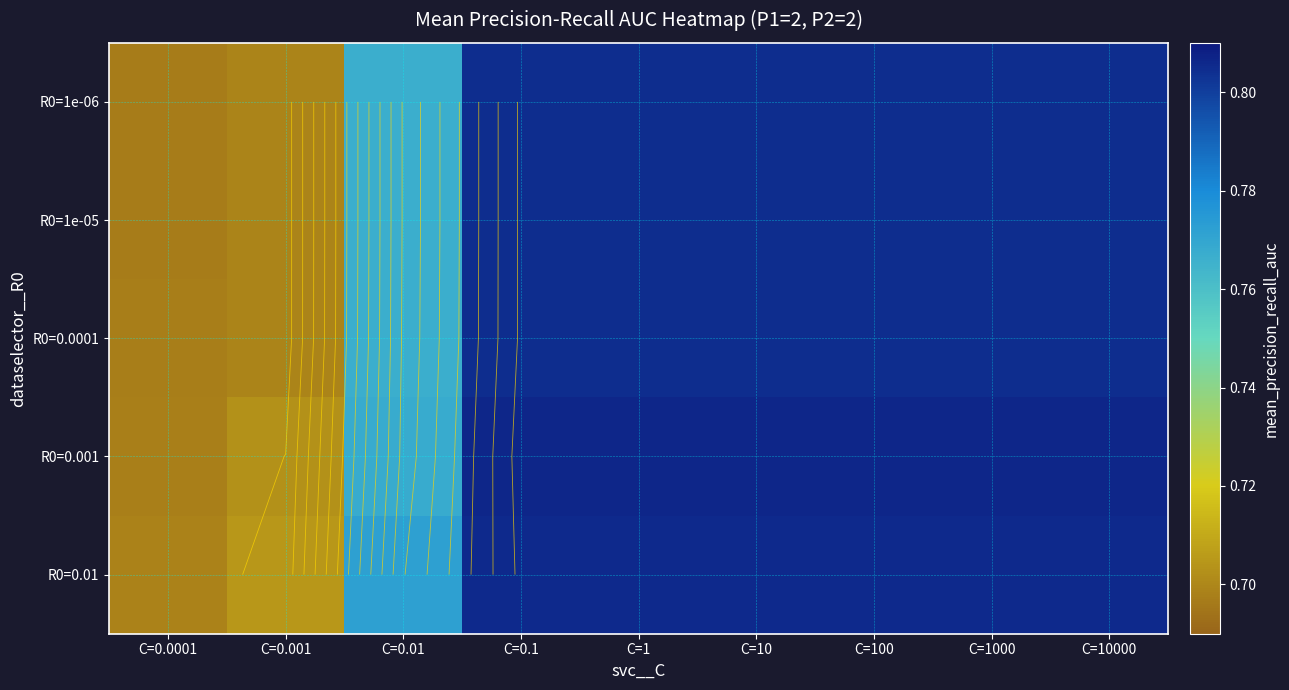

True or false: R0=0.0001 has a value of 0.8 at C=1000.

True